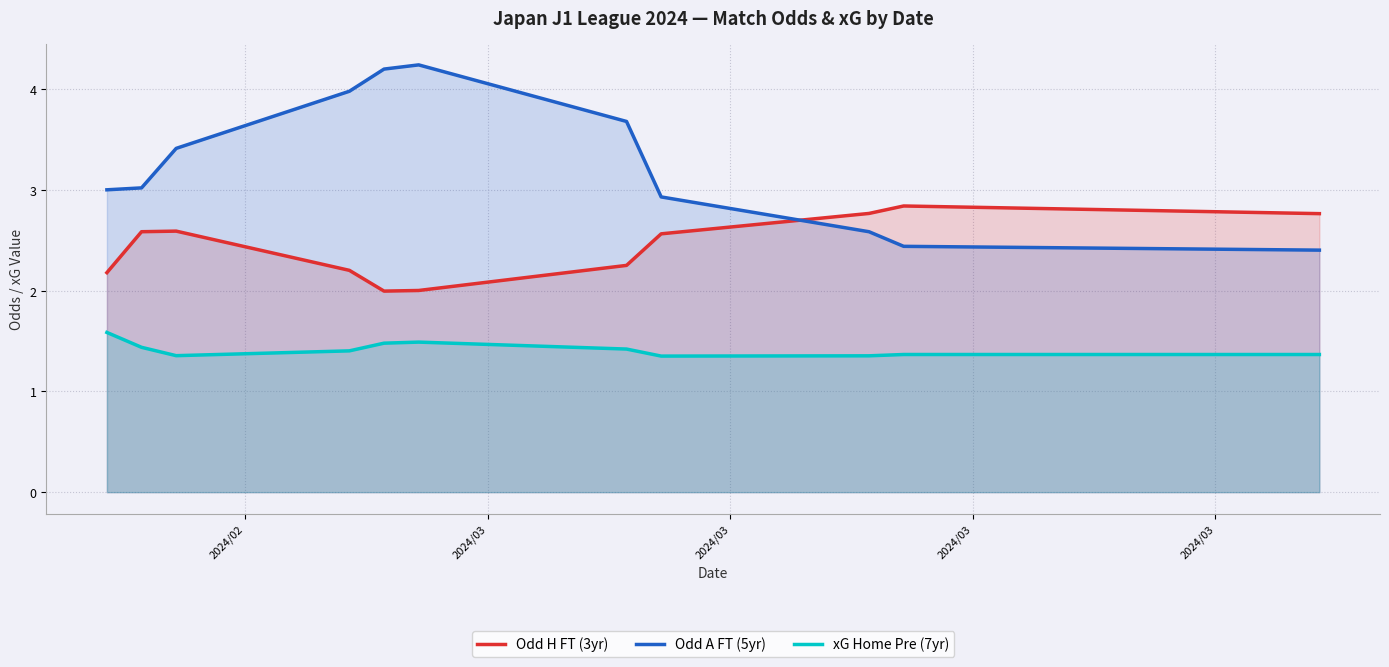

What is the lowest value of the Odd H FT (3yr) series?

2.0